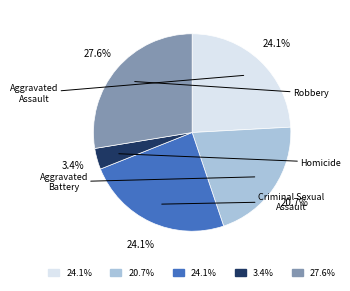

Is there any slice that represents more than half of the pie?

No